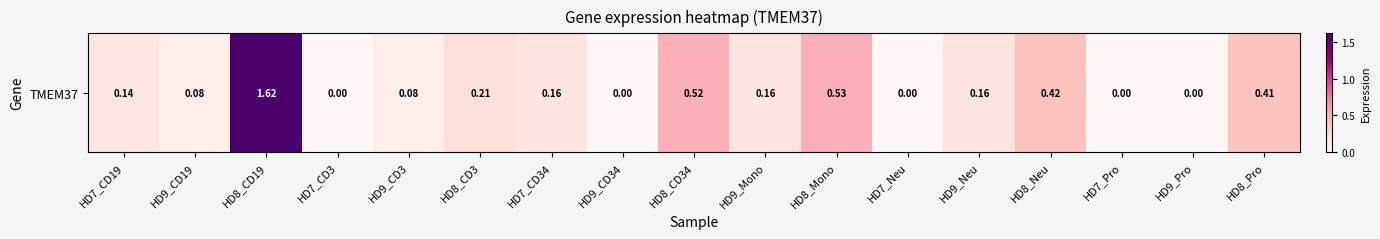

List the labels in order of value, smallest first.

HD7_CD3, HD9_CD34, HD7_Neu, HD7_Pro, HD9_Pro, HD9_CD19, HD9_CD3, HD7_CD19, HD7_CD34, HD9_Mono, HD9_Neu, HD8_CD3, HD8_Pro, HD8_Neu, HD8_CD34, HD8_Mono, HD8_CD19